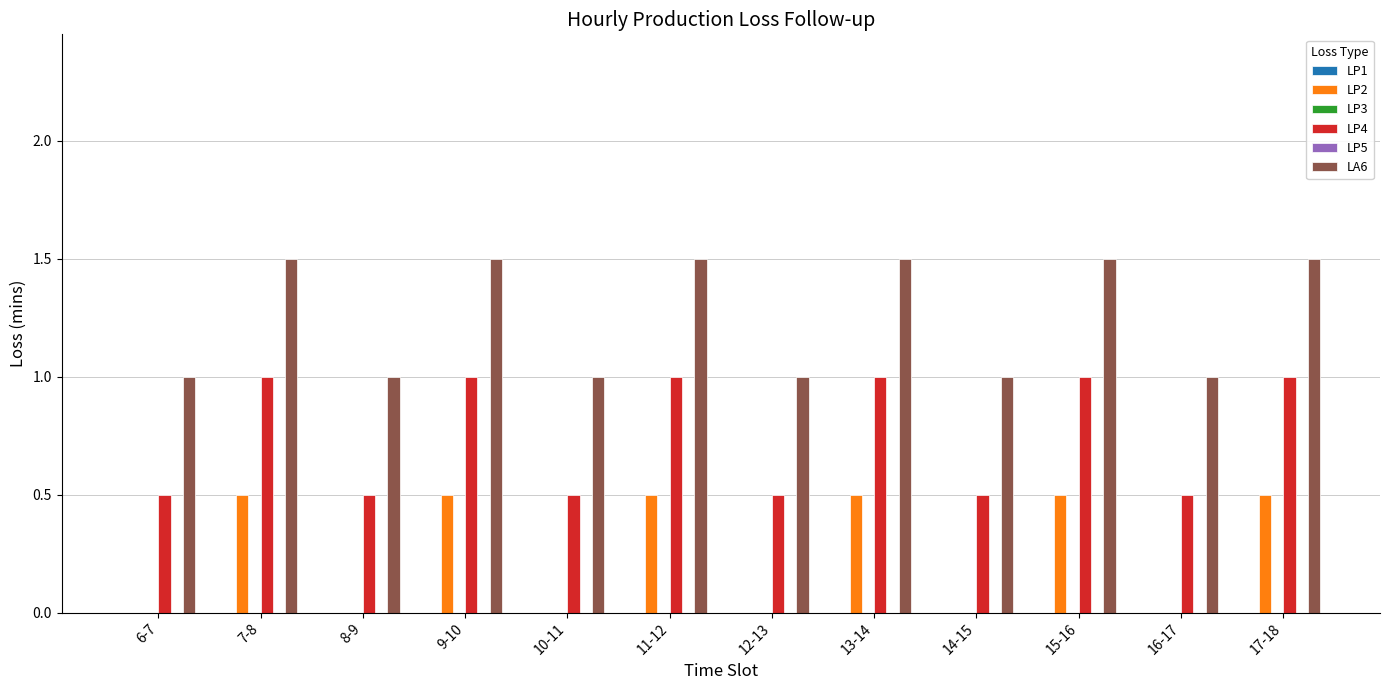

How many groups of bars are there?

12